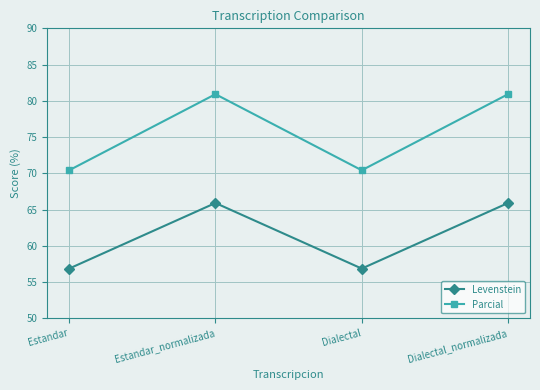

Reading left to right, transcribe all the data shown in this chart.

Levenstein: Estandar=56.9	Estandar_normalizada=65.9	Dialectal=56.9	Dialectal_normalizada=65.9
Parcial: Estandar=70.4	Estandar_normalizada=80.9	Dialectal=70.4	Dialectal_normalizada=80.9